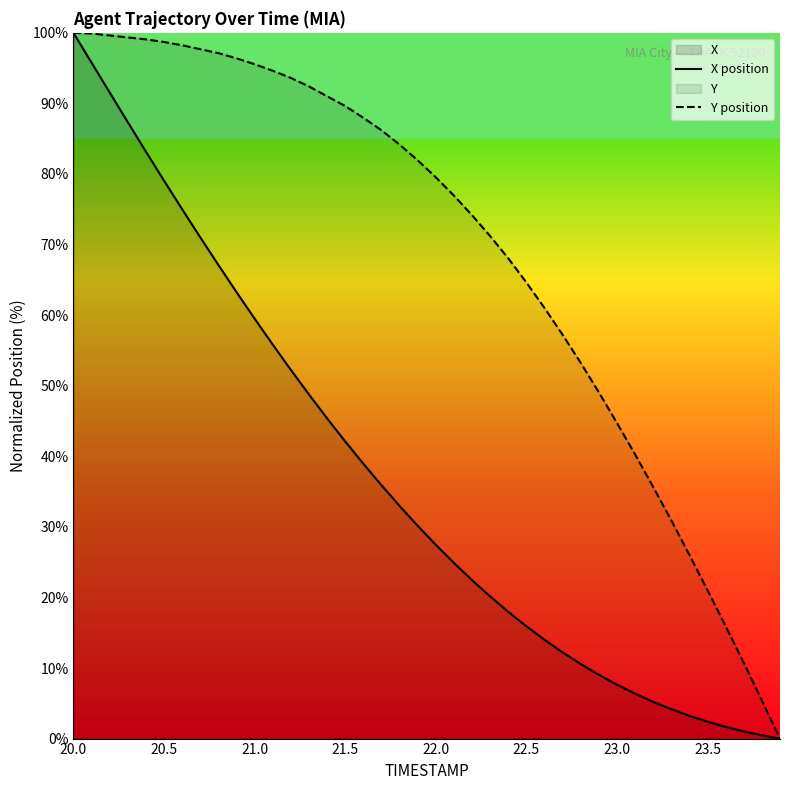

Reading left to right, list all the values displayed in this chart.

X position: 100.0	95.8	91.6	87.3	83.2	79.1	75.0	71.0	67.1	63.3	59.5	55.8	52.2	48.8	45.4	42.1	39.0	35.9	33.0	30.2	27.5	24.9	22.5	20.1	18.0	15.9	14.0	12.2	10.6	9.0	7.6	6.4	5.2	4.2	3.2	2.4	1.7	1.0	0.5	0.0
Y position: 100.0	99.9	99.6	99.4	99.1	98.7	98.2	97.7	97.1	96.4	95.6	94.6	93.6	92.4	91.0	89.6	88.0	86.2	84.2	81.9	79.5	76.9	74.2	71.2	68.1	64.6	61.0	57.2	53.2	49.1	44.7	40.3	35.6	30.9	26.0	21.0	15.9	10.7	5.4	0.0